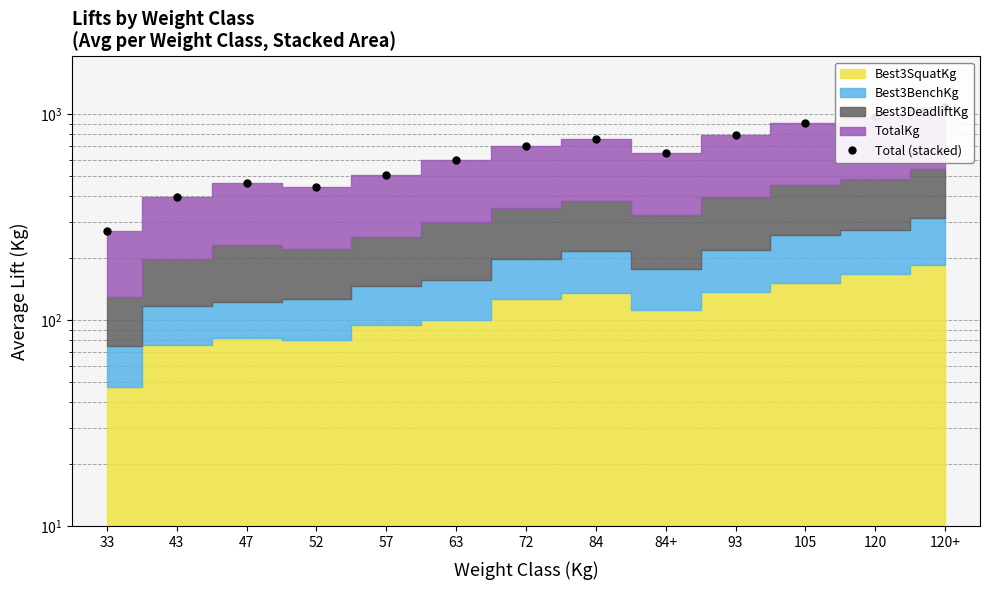

How many points are higher than both their immediate neighbors (excluding endpoints)?

2